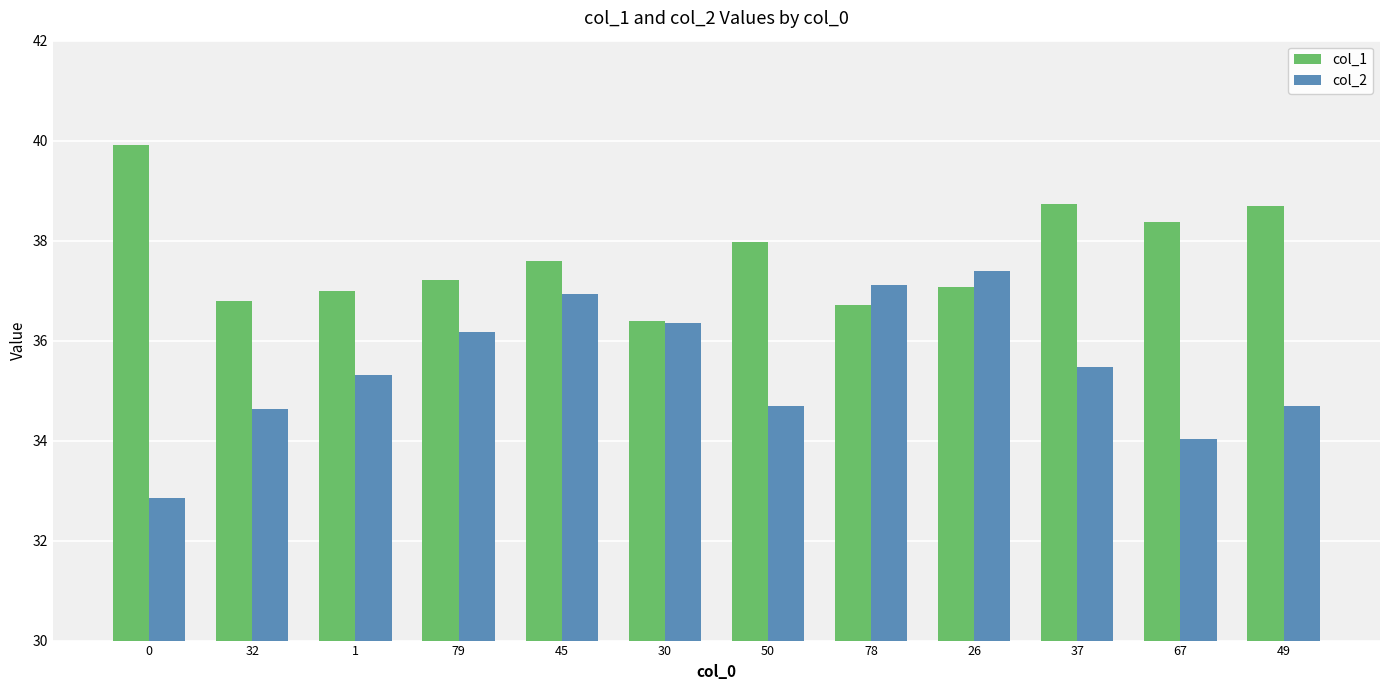

Reading left to right, transcribe all the data shown in this chart.

col_1: 0=39.9	32=36.8	1=37.0	79=37.2	45=37.6	30=36.4	50=38.0	78=36.7	26=37.1	37=38.7	67=38.4	49=38.7
col_2: 0=32.9	32=34.6	1=35.3	79=36.2	45=36.9	30=36.3	50=34.7	78=37.1	26=37.4	37=35.5	67=34.0	49=34.7